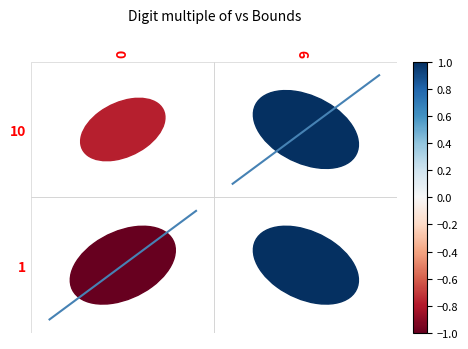

The value of diag_0 at 0 is -0.7. True or false?

False